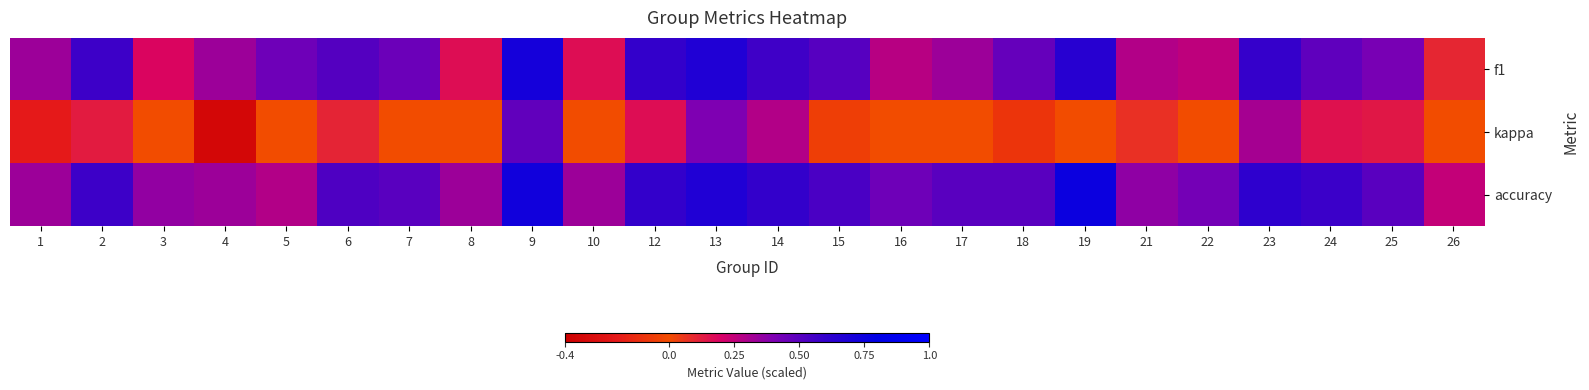

Which series has the largest total across all categories?

accuracy